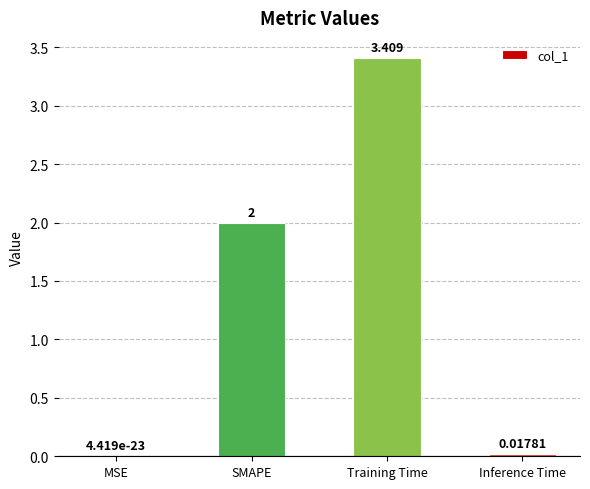

Between SMAPE and MSE, which is larger?

SMAPE